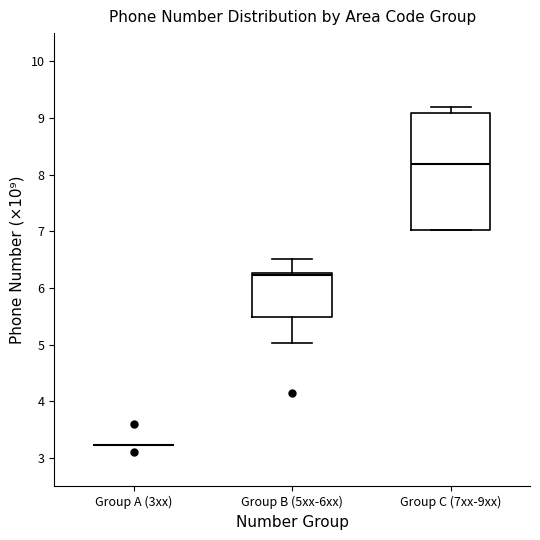

Where does the upper whisker of the box for Group B (5xx-6xx) end on the y-axis? The values are not printed on the chart, so give them approximately, as read against the axis.

6.5